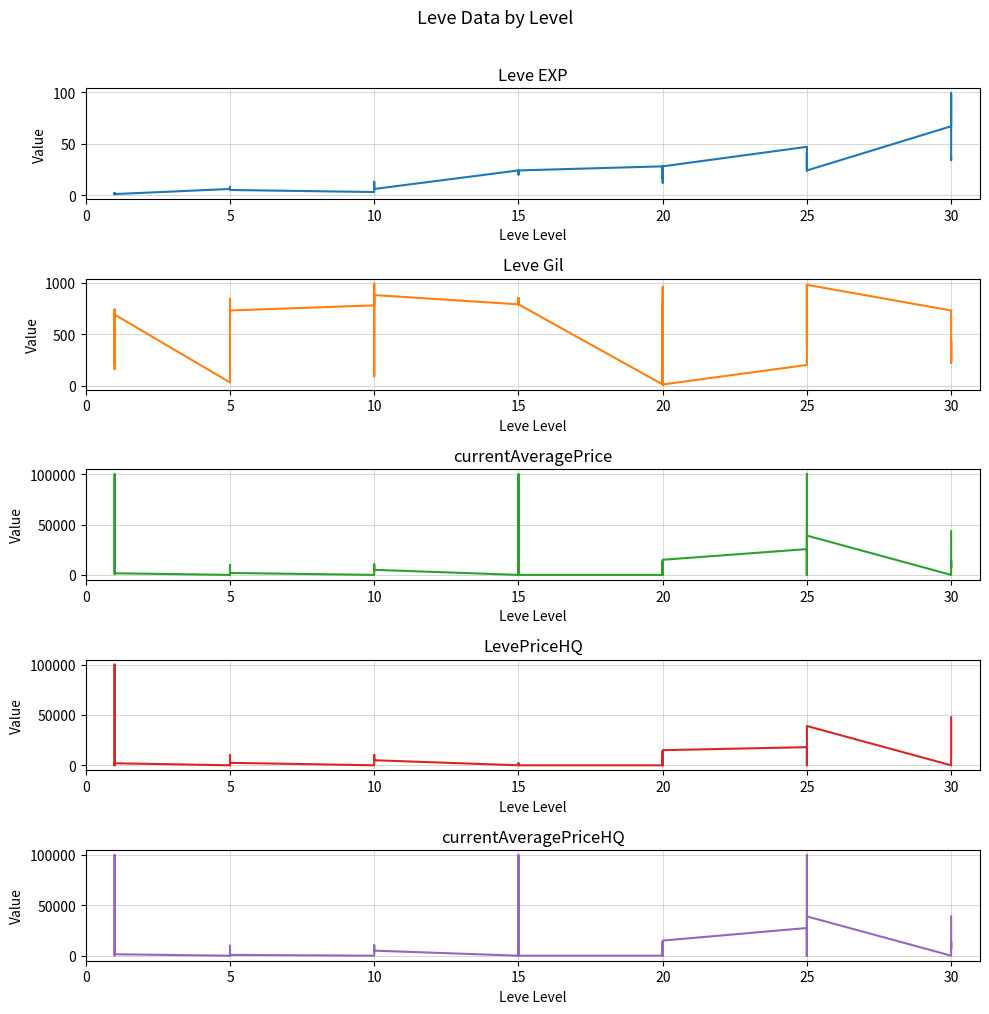

What is the average value of the Leve EXP series?

20